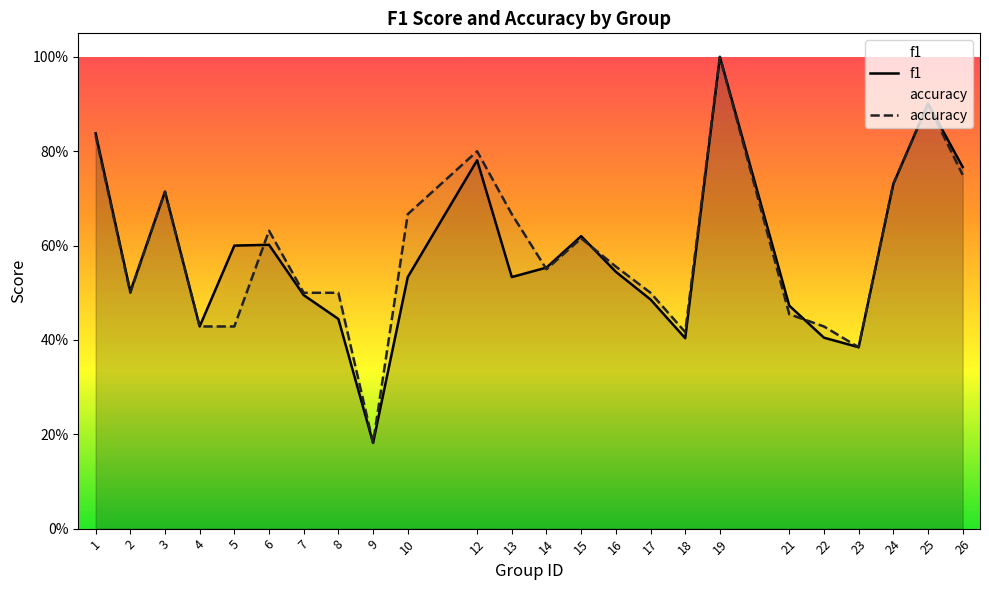

True or false: accuracy has more than 2 points higher than both neighbors.

True